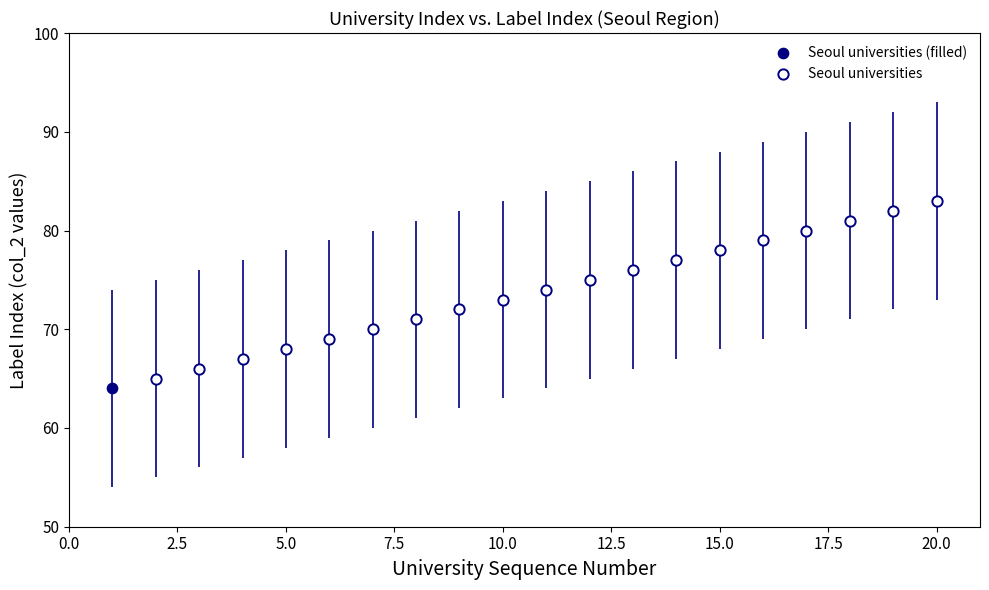

What are all the series names shown in the legend?

Seoul universities (filled), Seoul universities